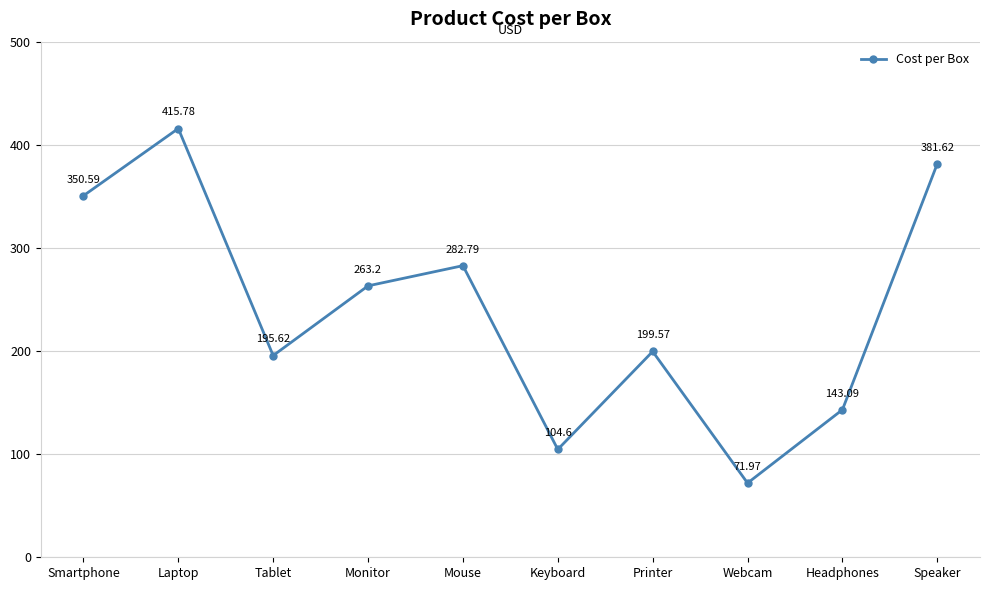

Which category has the highest value across all series?

Laptop